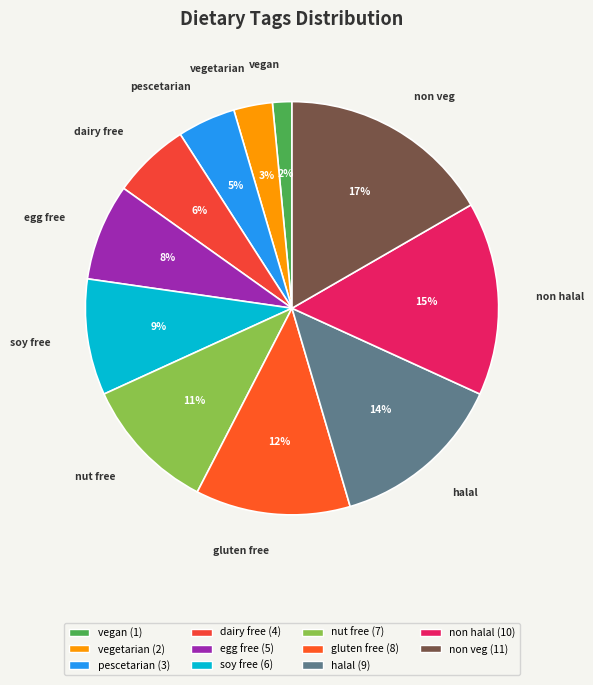

What percentage is the nut free slice, to the nearest percent?

11%